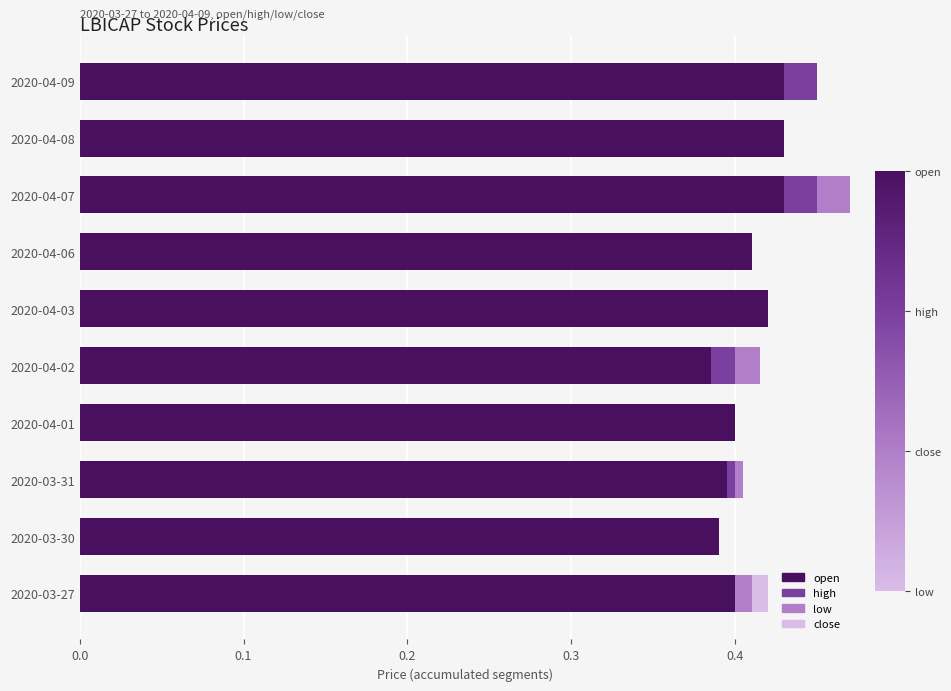

True or false: open has a value of 0.6 at 2020-04-07.

False